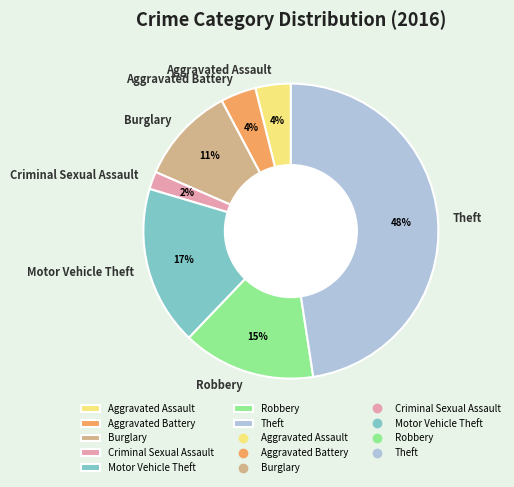

To the nearest percent, what percentage of the pie is Aggravated Assault?

4%